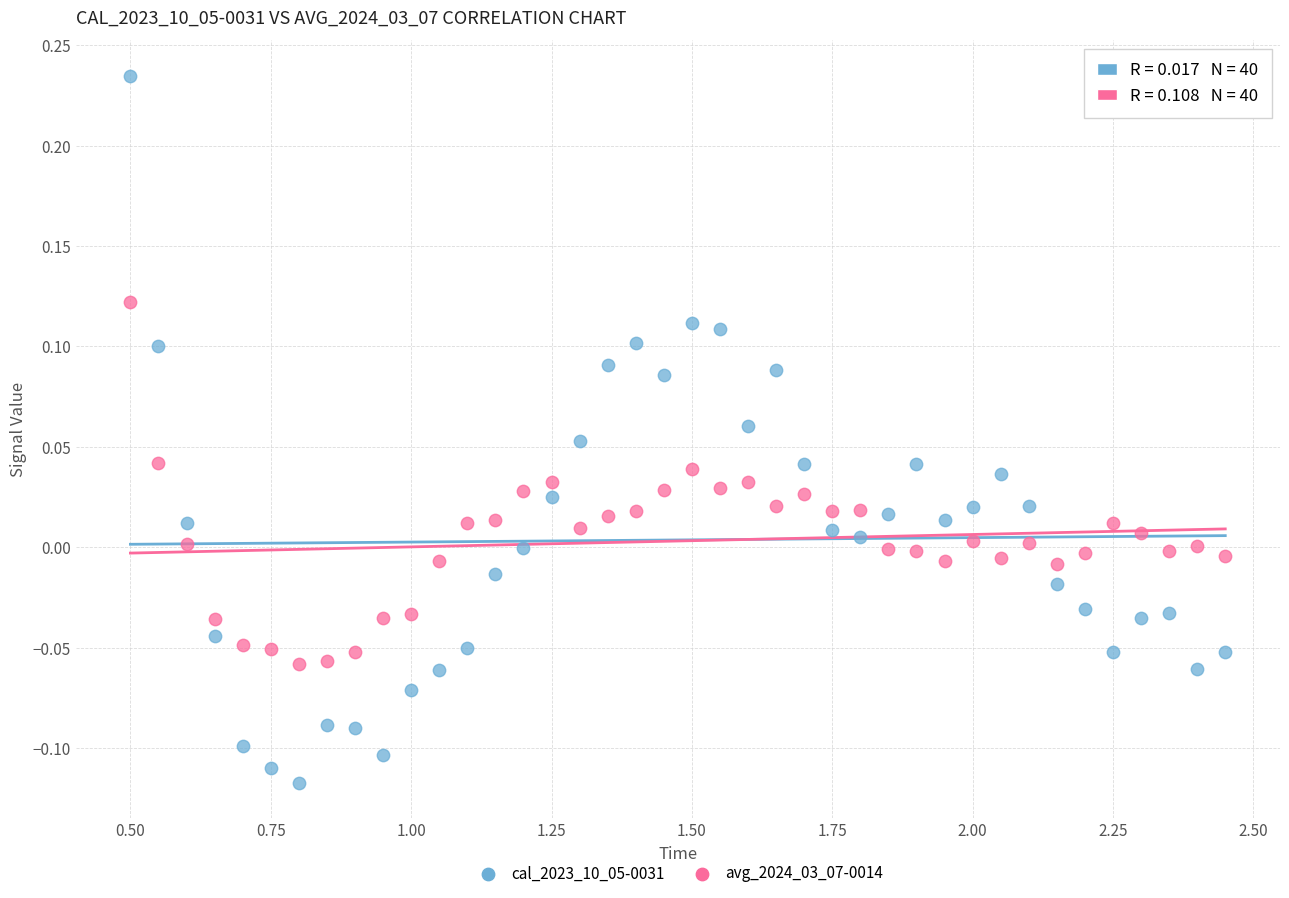

Across all data points, what is the range of Y values (max minus min)?

0.4